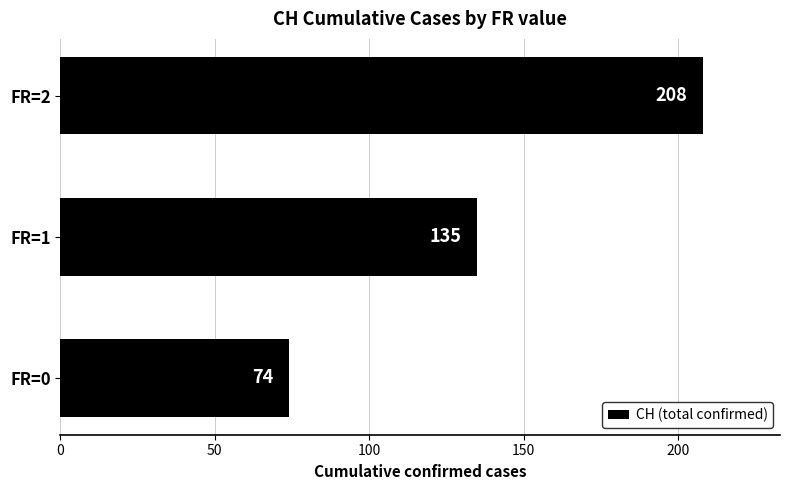

What is the sum of all values?

417